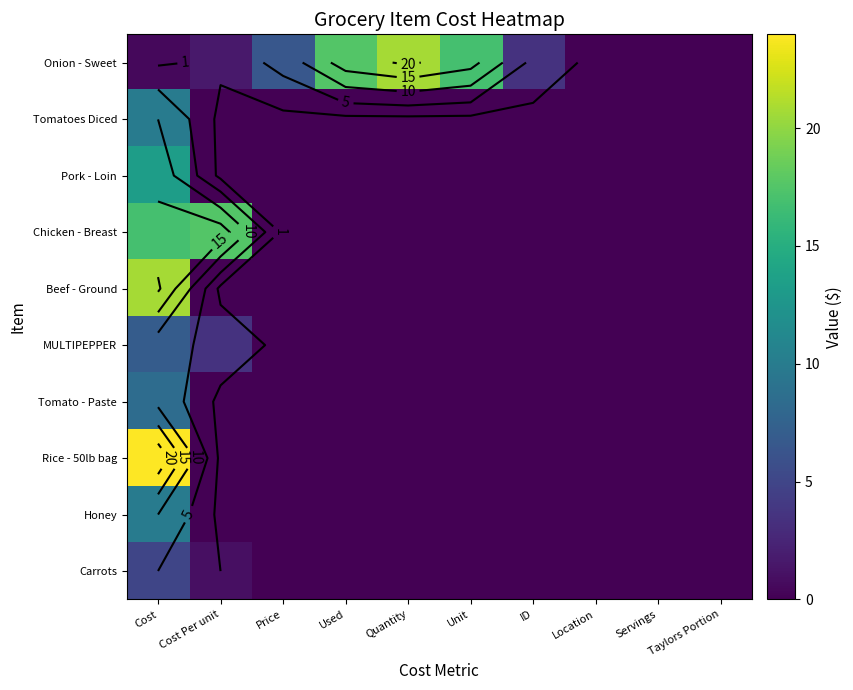

Is the value of Carrots at Cost Per unit greater than the value of Chicken - Breast at Quantity?

Yes